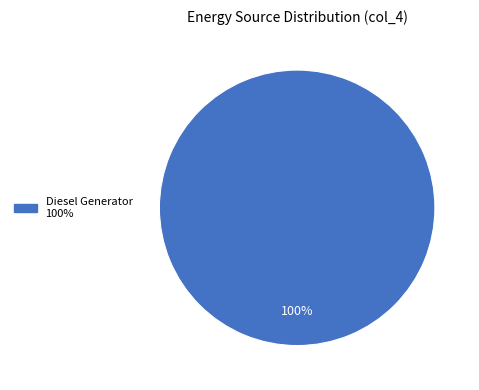

How many segments does this pie chart have?

1